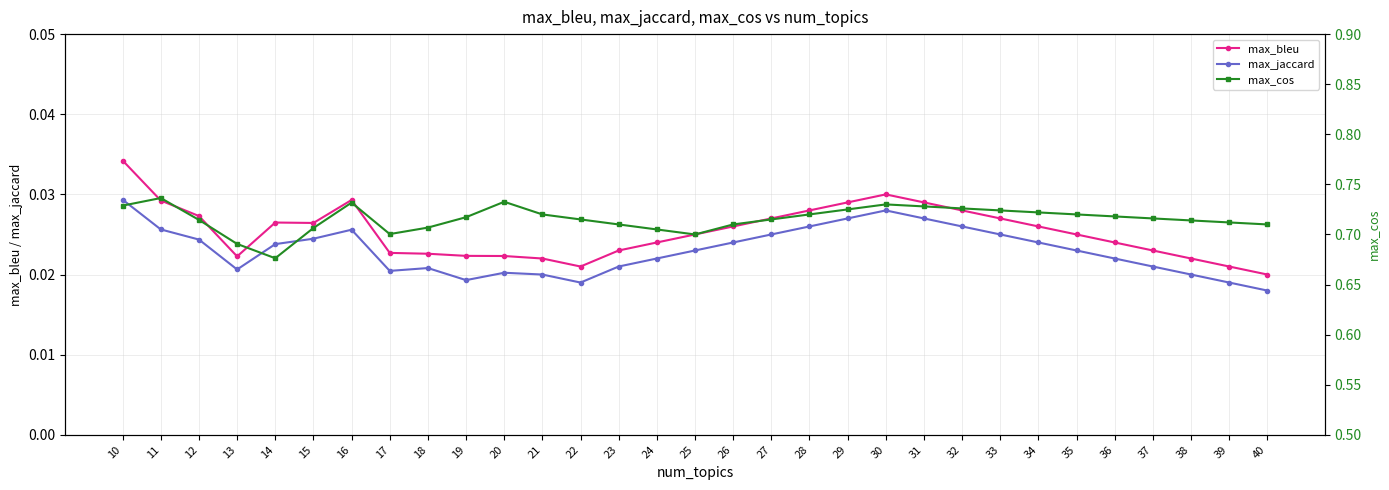

Rank the series at 28 from highest to lowest value.

max_cos, max_bleu, max_jaccard